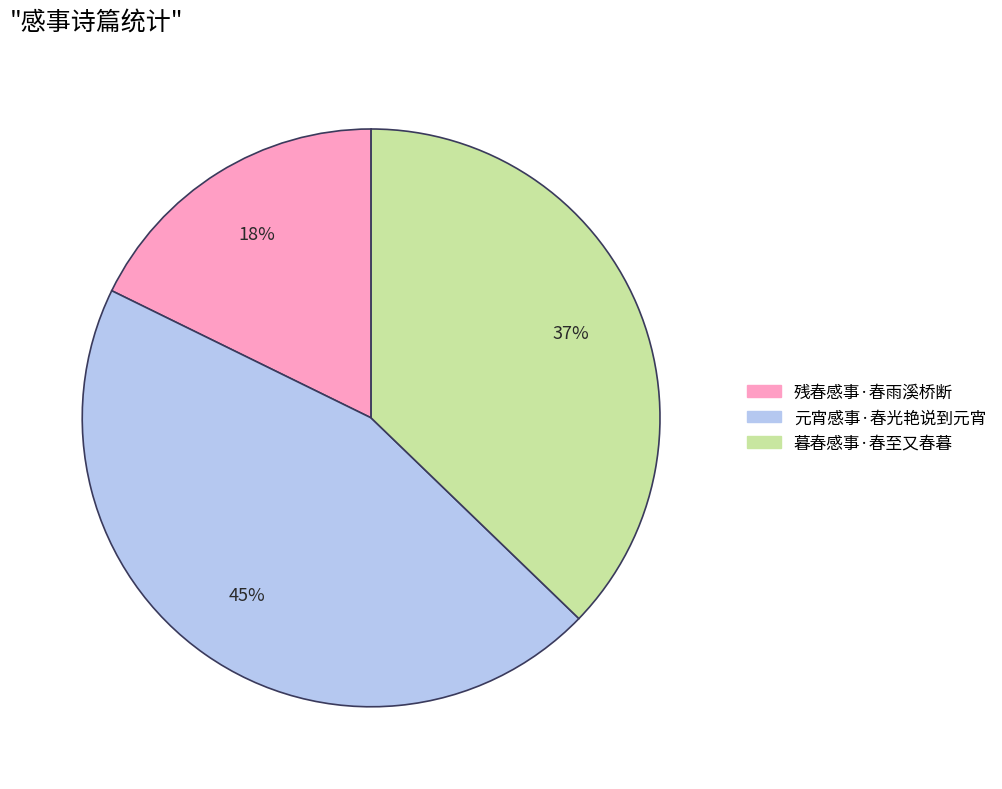

Do 元宵感事·春光艳说到元宵 and 残春感事·春雨溪桥断 together represent more than half of the pie?

Yes